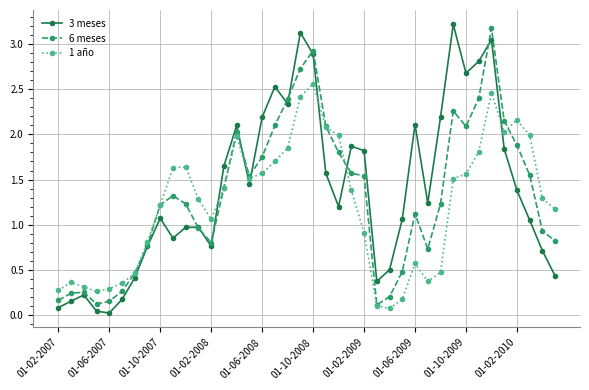

What is the maximum value shown in the chart?

3.2